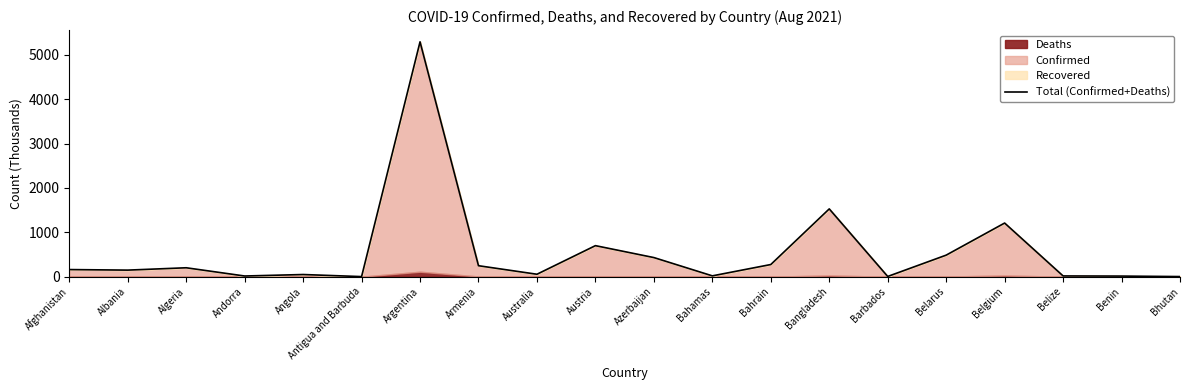

What is the smallest value displayed?

1.8